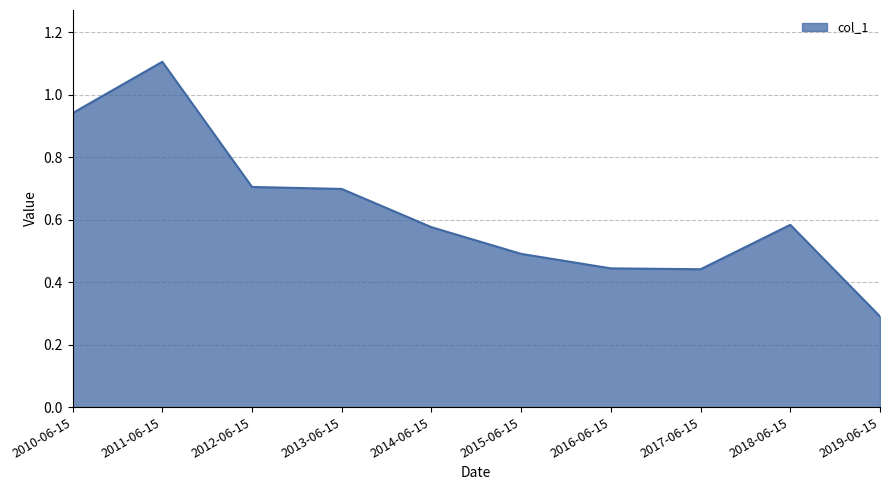

What is the difference between the values at 2011-06-15 and 2016-06-15?

0.7